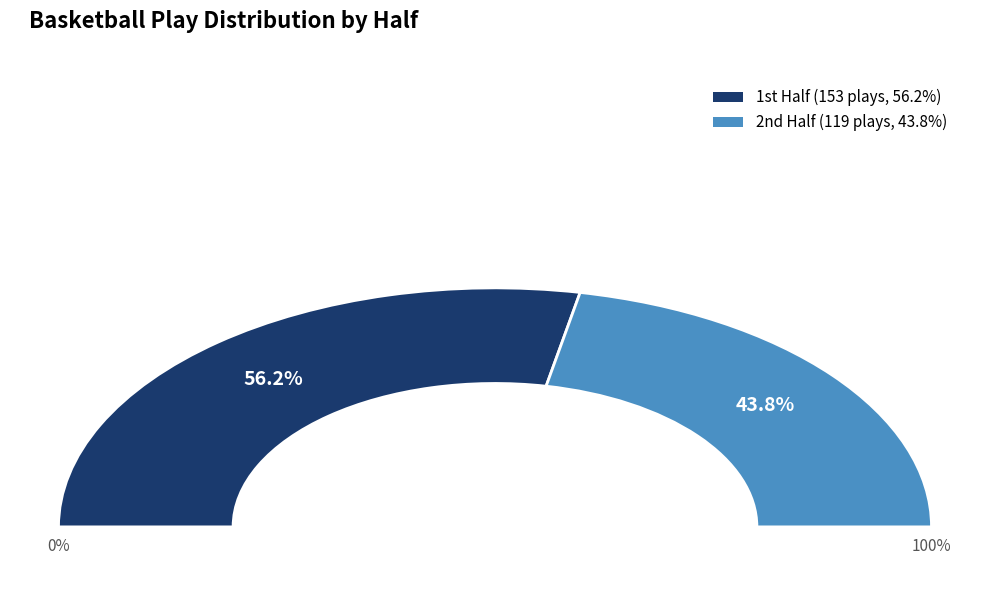

Is it true that 1 is 42% of the pie?

False